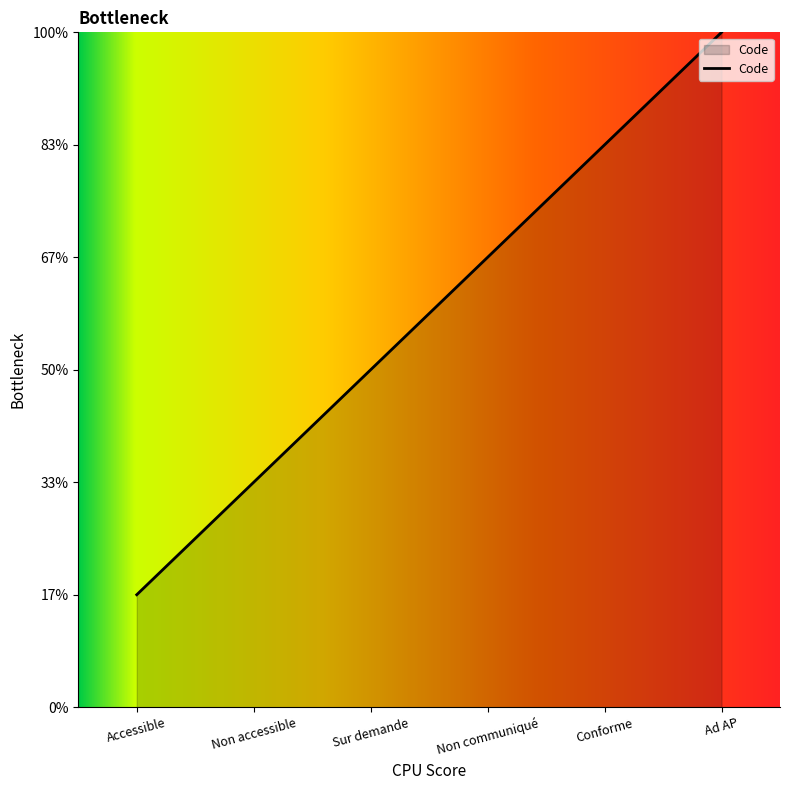

What is the difference between the values at Sur demande and Conforme?

2